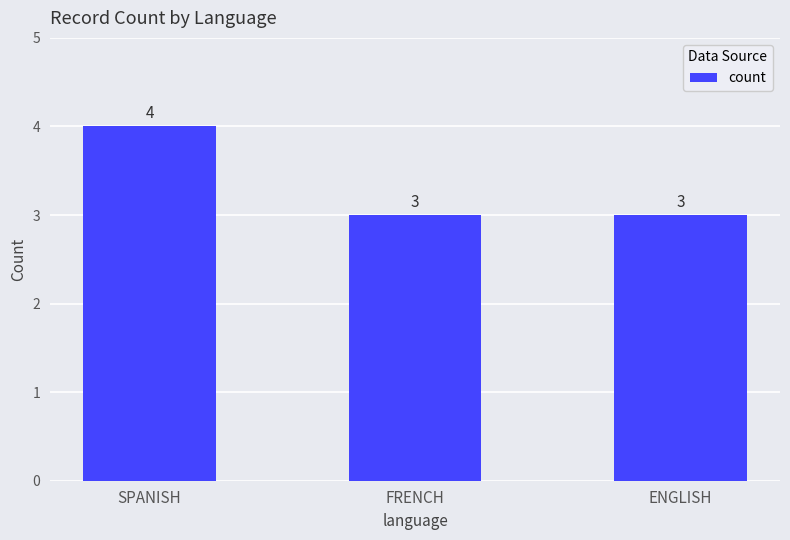

Between SPANISH and FRENCH, which is larger?

SPANISH